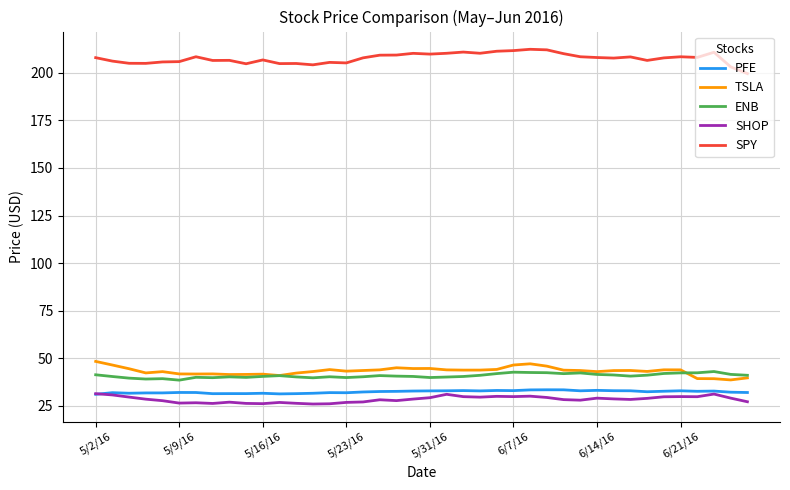

What is the minimum value for ENB?

38.5